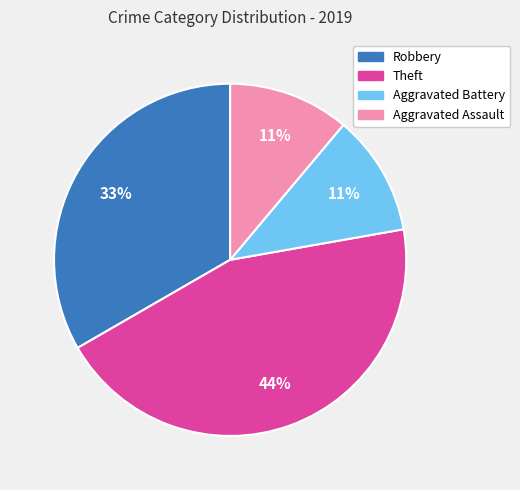

Combined, do Aggravated Assault and Robbery account for over 50%?

No